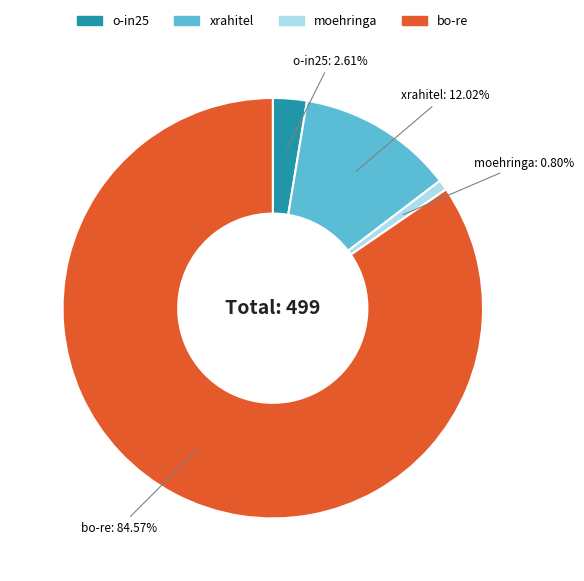

What is the largest slice in the pie chart?

bo-re